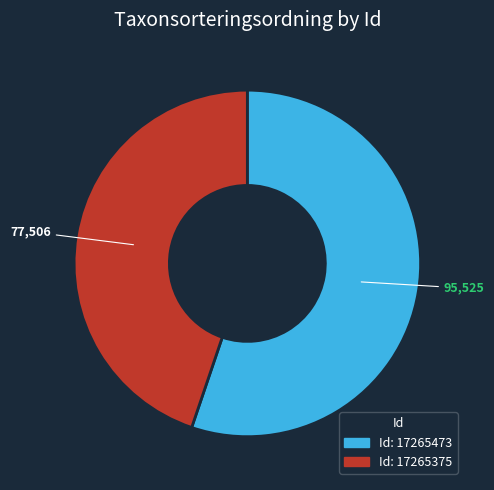

Does any single category account for the majority?

Yes